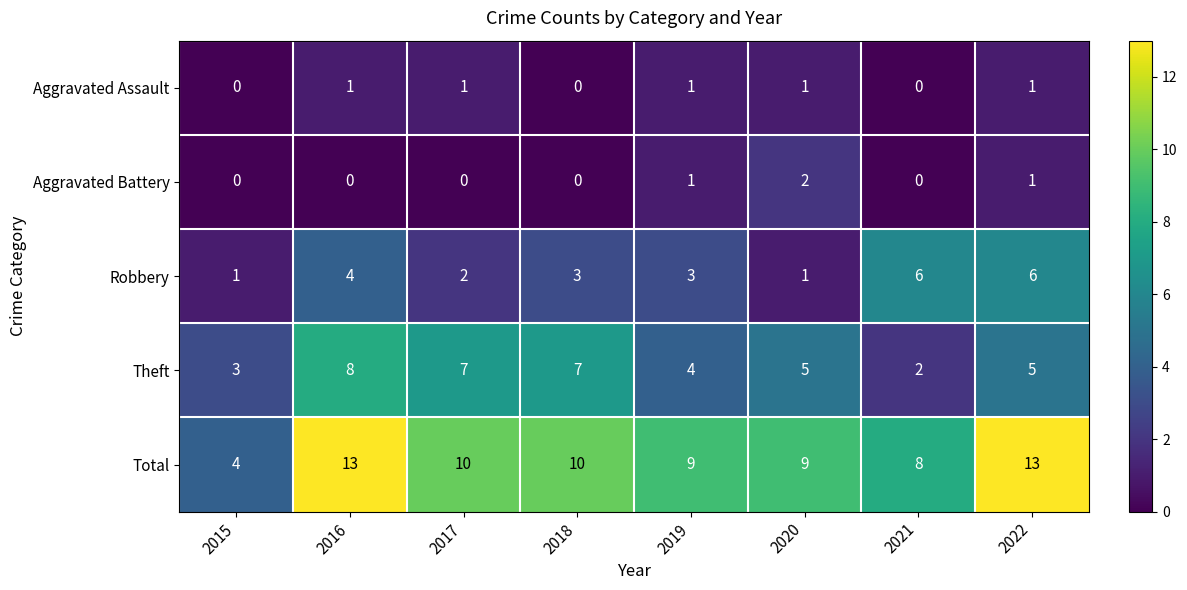

True or false: Aggravated Battery has a value of 0 at 2018.

True